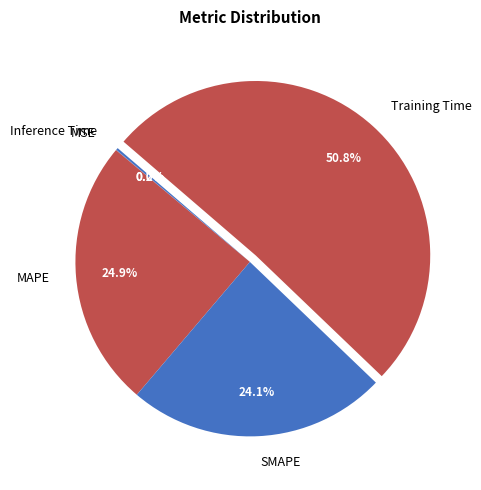

Does SMAPE account for over 50% of the chart?

No